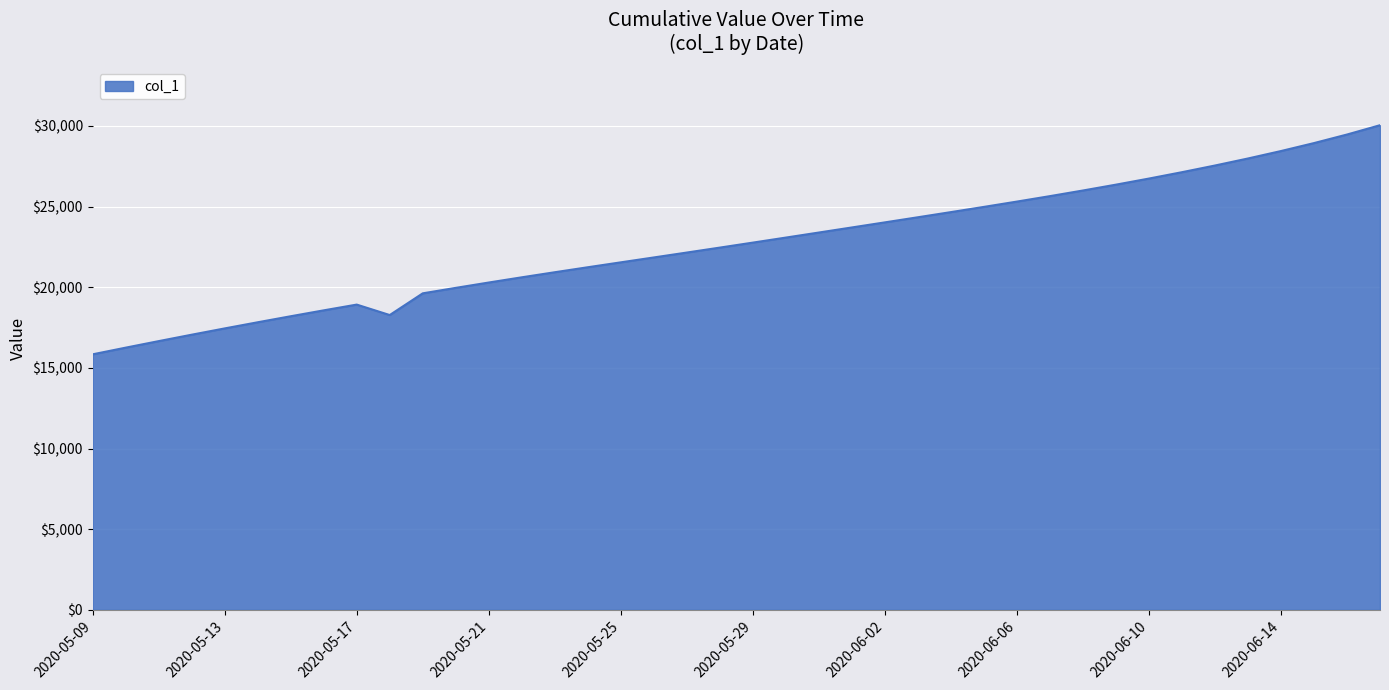

What is the sum of all values?

906363.5